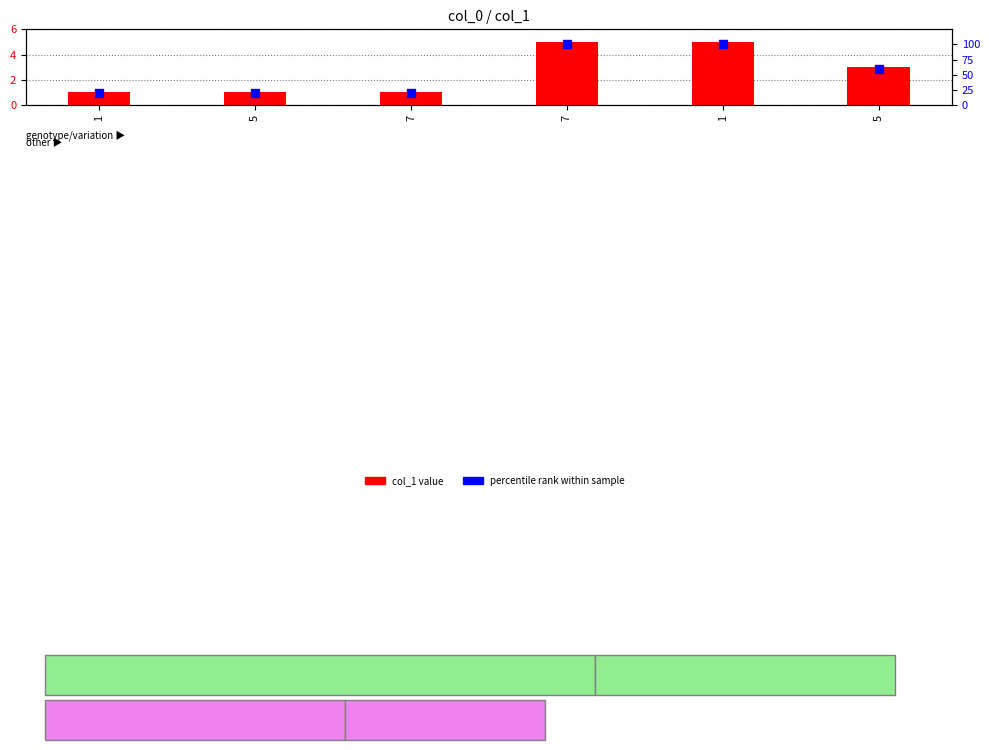

At how many categories does at least one series exceed 30?

3